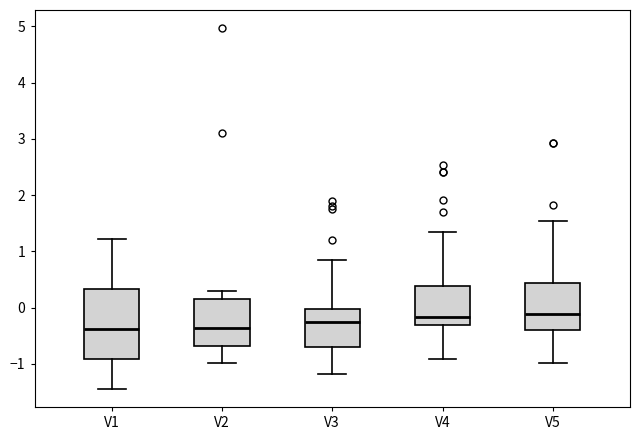

Reading left to right, read every box against the y-axis: the position of its median line, the range the box covers, and the ends of its whiskers. The values are not printed on the chart, so give them approximately, as read against the axis.

V1: median -0.4, box -0.9 to 0.3, whiskers -1.4 to 1.2
V2: median -0.4, box -0.7 to 0.2, whiskers -1.0 to 0.3
V3: median -0.3, box -0.7 to 0.0, whiskers -1.2 to 0.8
V4: median -0.2, box -0.3 to 0.4, whiskers -0.9 to 1.3
V5: median -0.1, box -0.4 to 0.4, whiskers -1.0 to 1.5